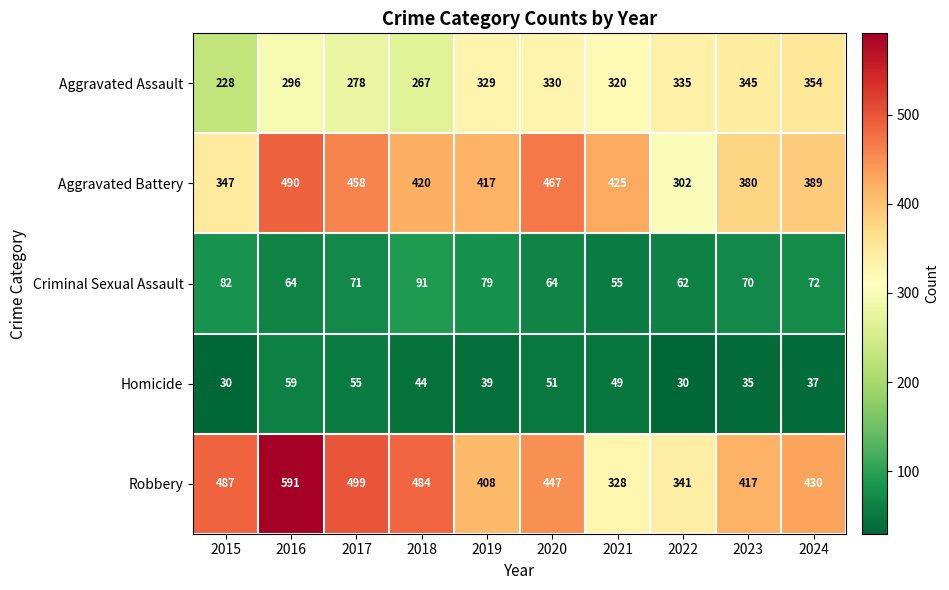

What is the minimum value shown in the chart?

30